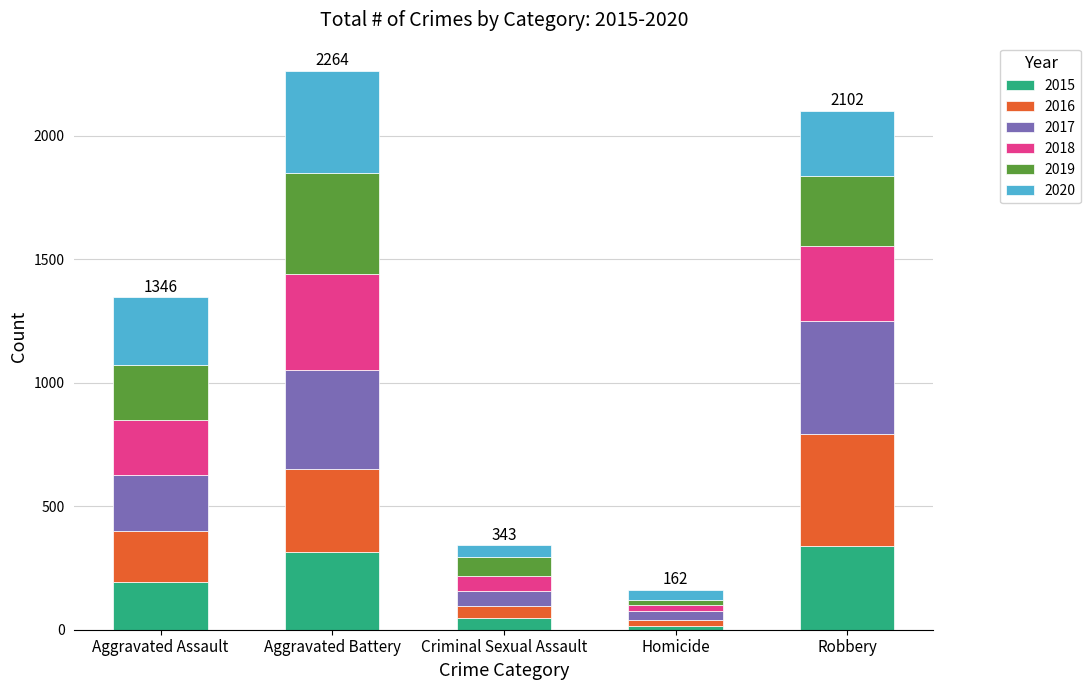

The 2015 series shows 316 at Aggravated Battery. True or false?

True